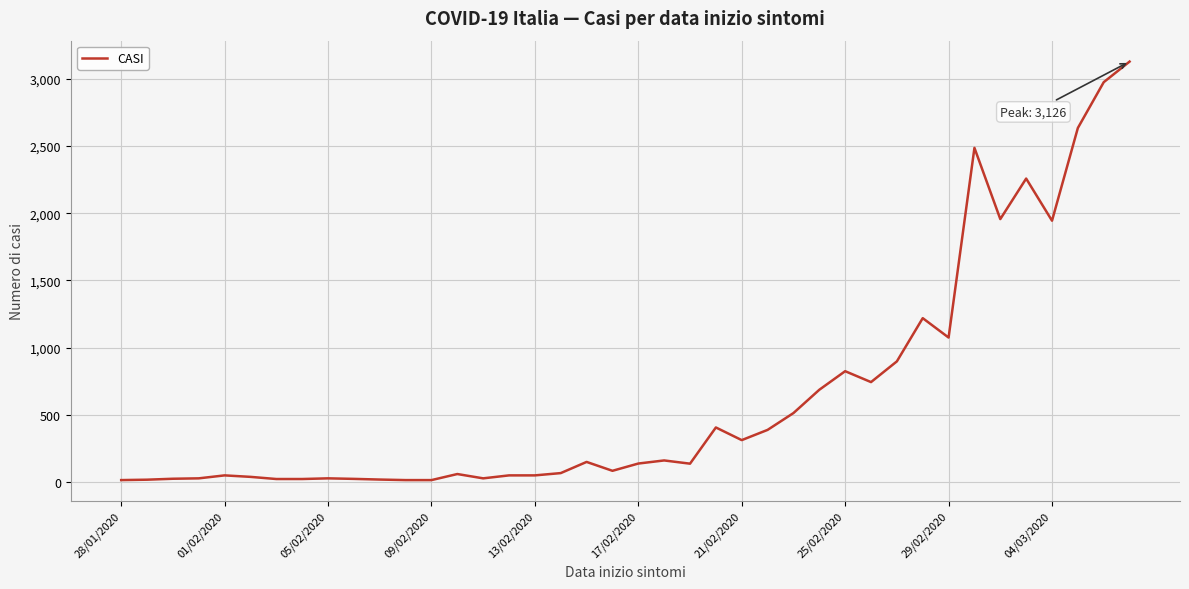

What is the maximum value shown in the chart?

3126